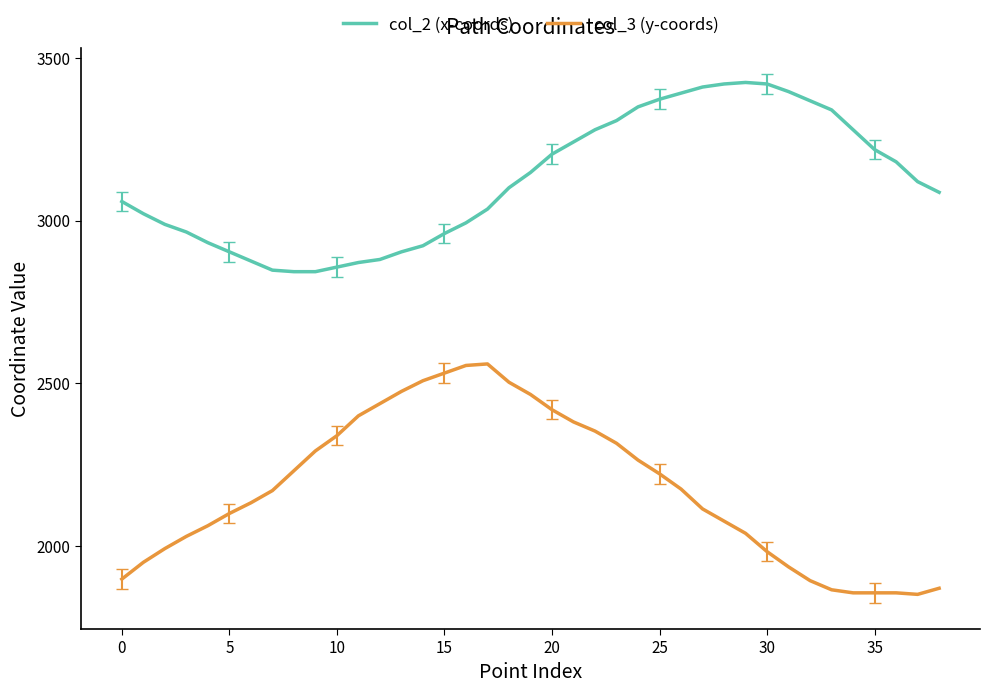

What is the maximum value shown in the chart?

3424.2